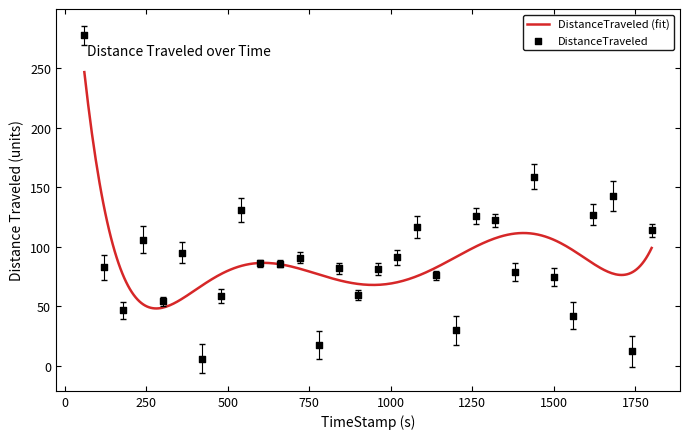

What is the change in value from 59.96 to 1799.78?

-163.6